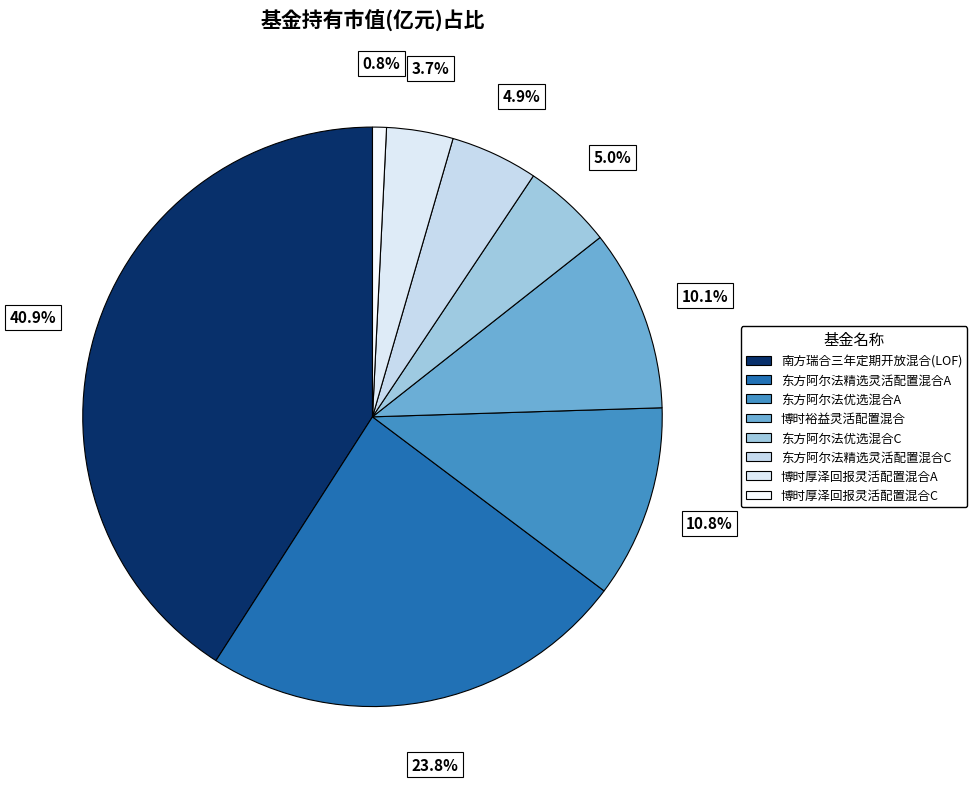

Is 南方瑞合三年定期开放混合(LOF) the majority of the pie?

No